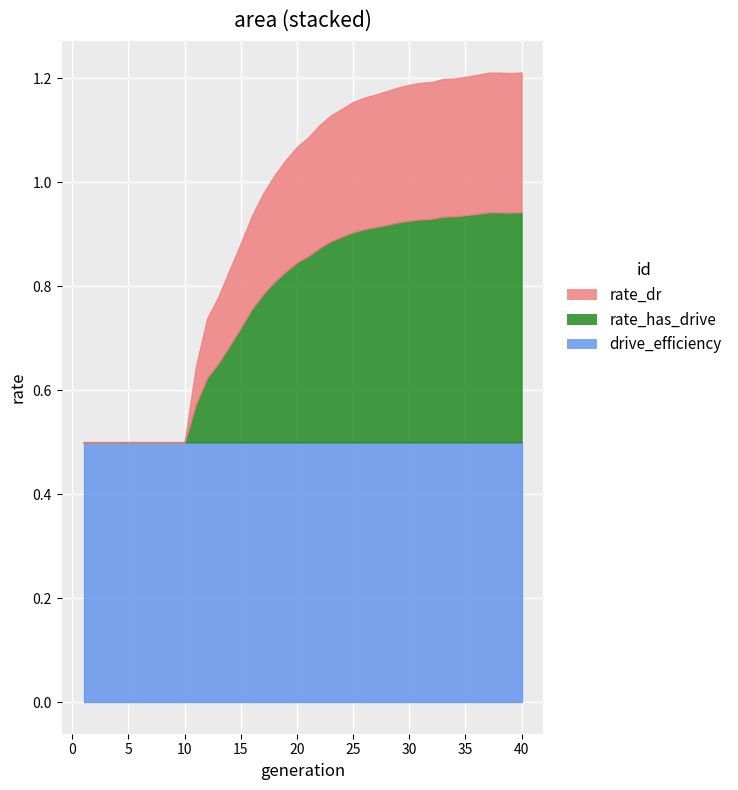

True or false: rate_has_drive has a value of 0.6 at 37.

False